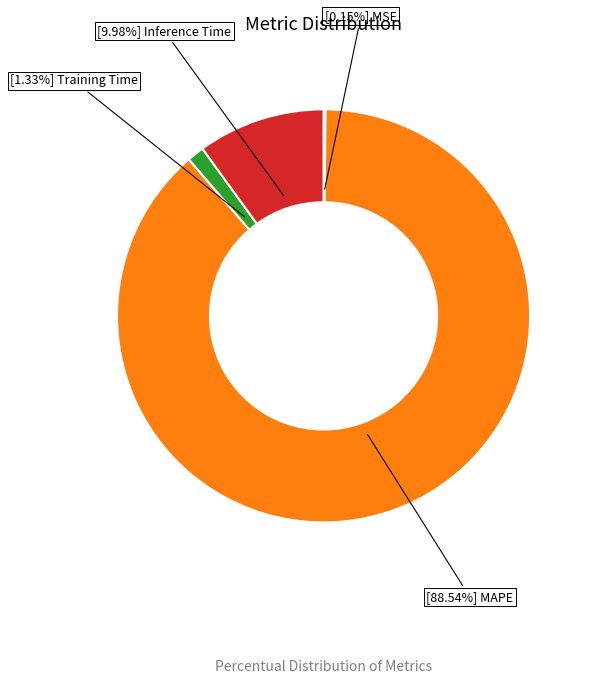

Is there a majority slice in this chart?

Yes